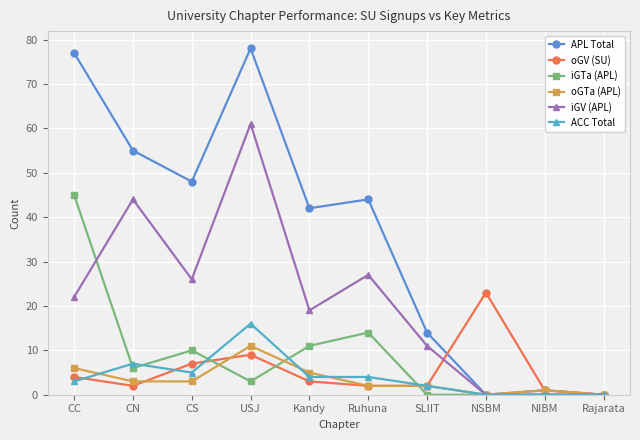

How many interior local peaks does the APL Total series have?

3